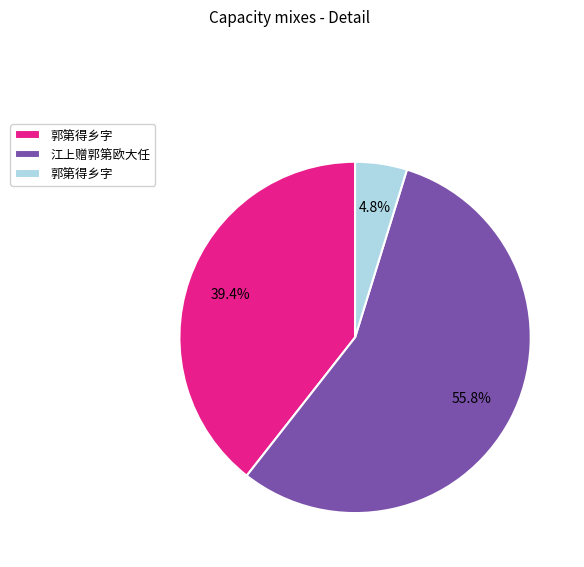

Is there a majority slice in this chart?

Yes